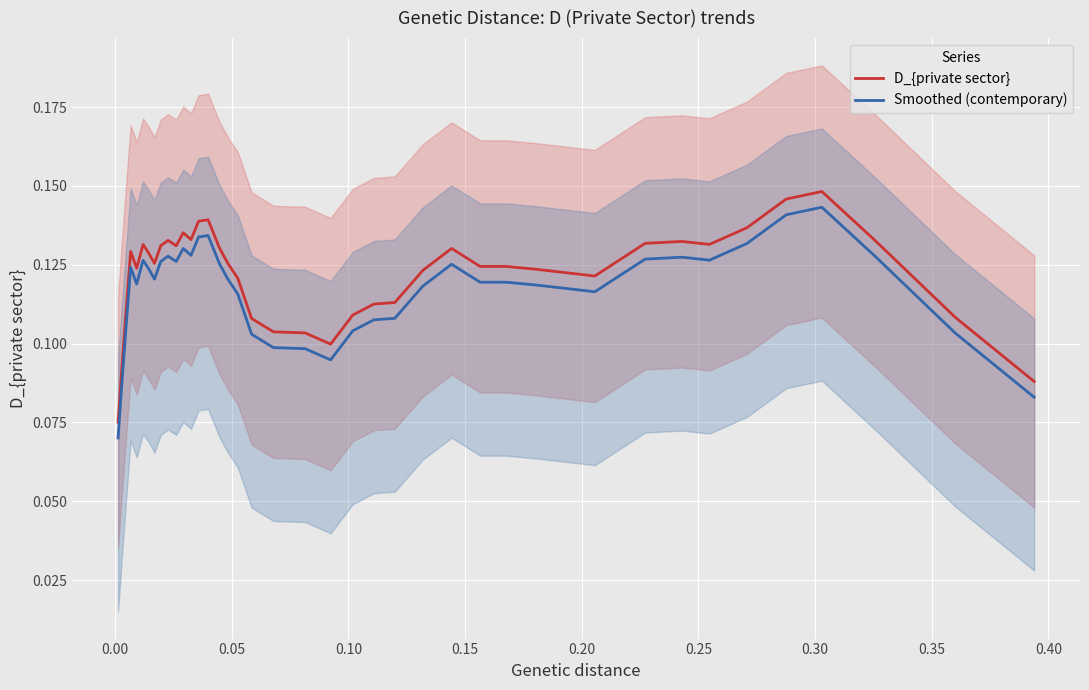

True or false: Smoothed (contemporary) and D_{private sector} intersect in this chart.

False